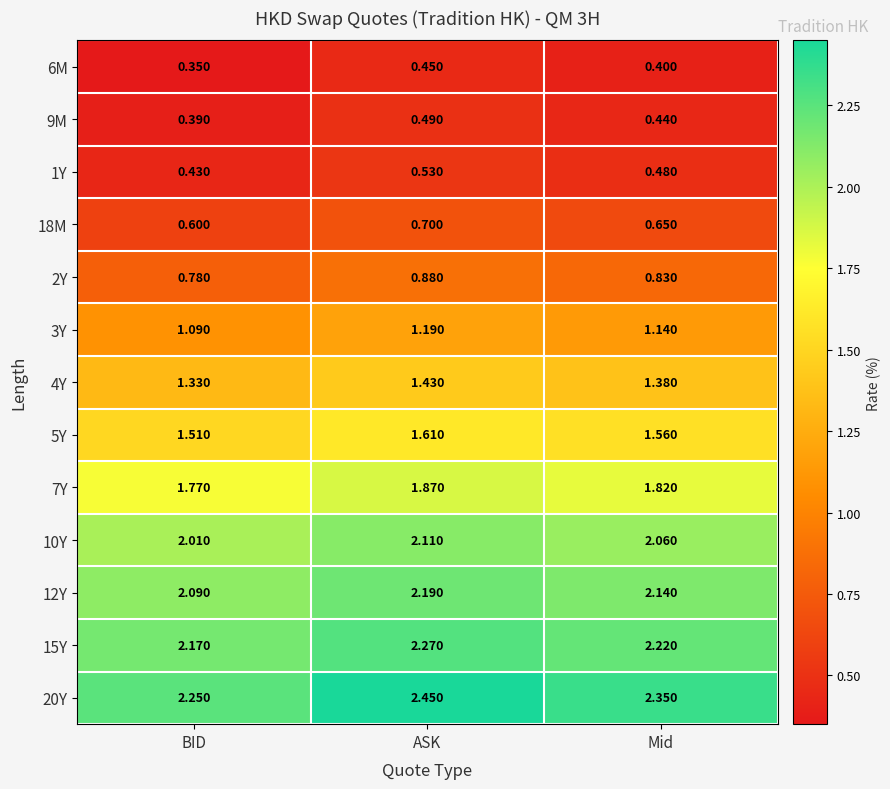

Which category has the highest value across all series?

ASK